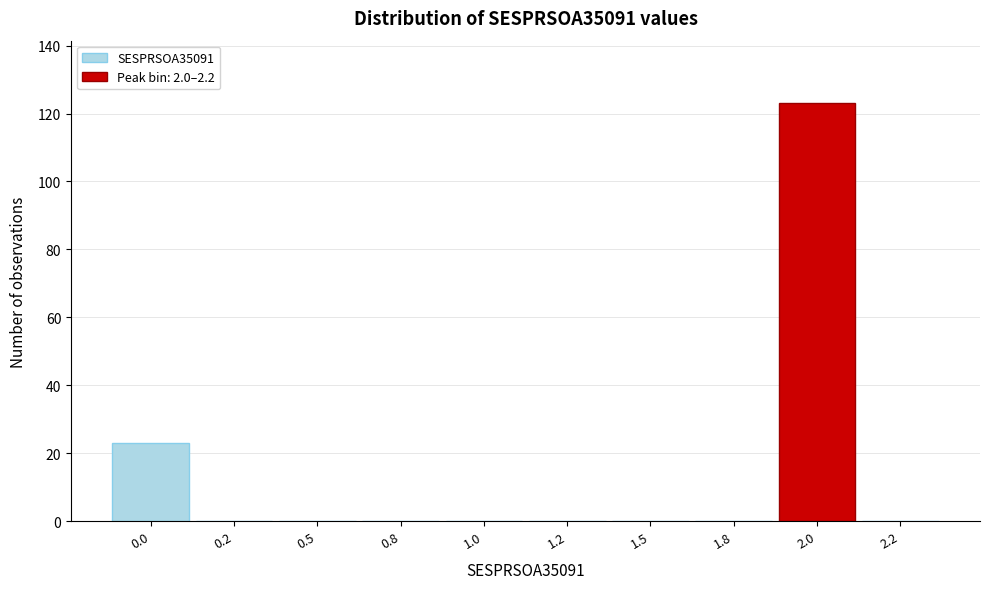

Reading left to right, extract all data points from this chart.

0.0=23	0.2=0	0.5=0	0.8=0	1.0=0	1.2=0	1.5=0	1.8=0	2.0=123	2.2=0